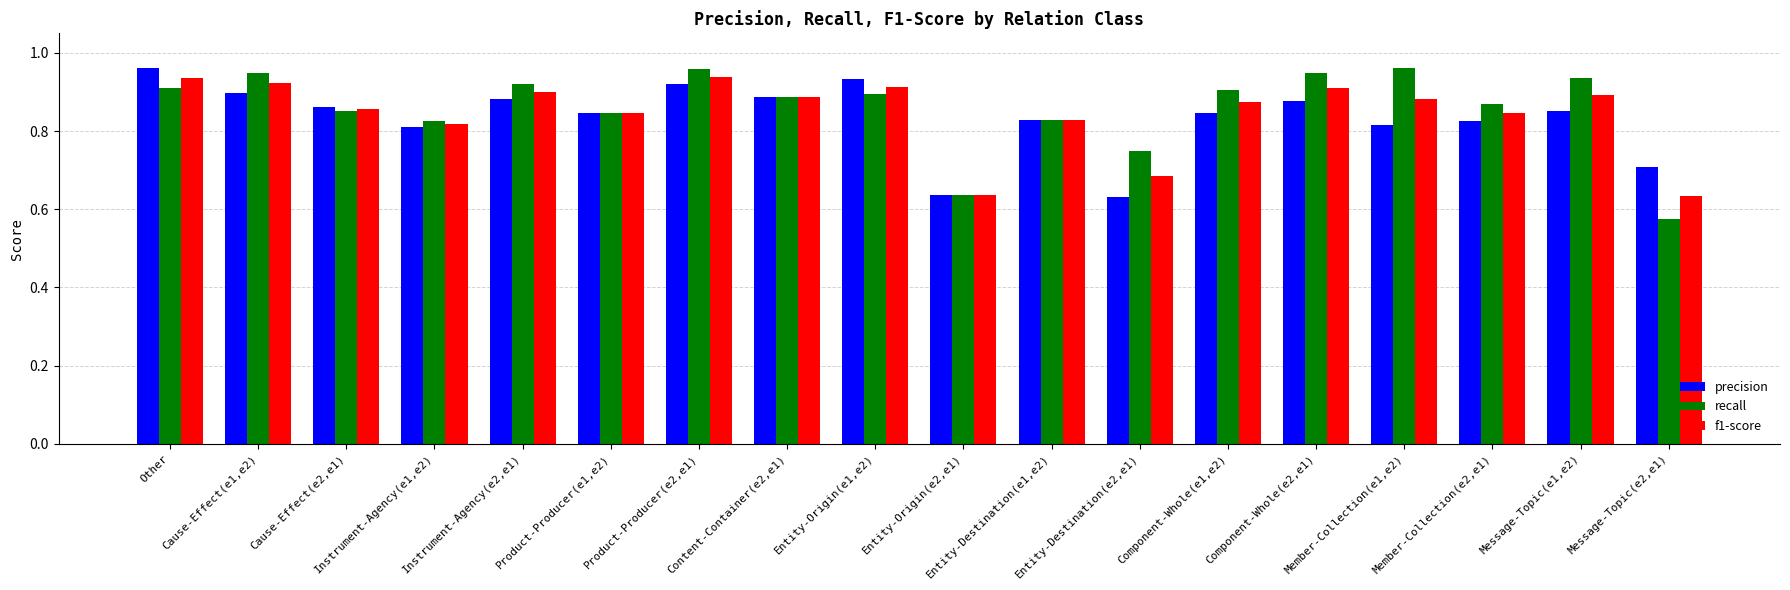

What is the total value across all series at Product-Producer(e1,e2)?

2.5